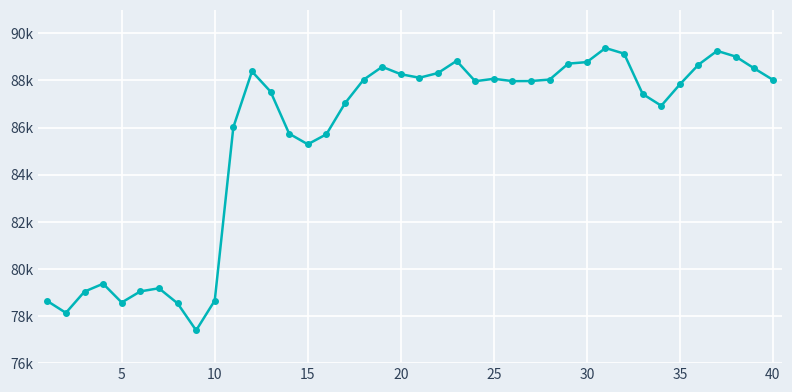

Does the chart have visible grid lines?

Yes